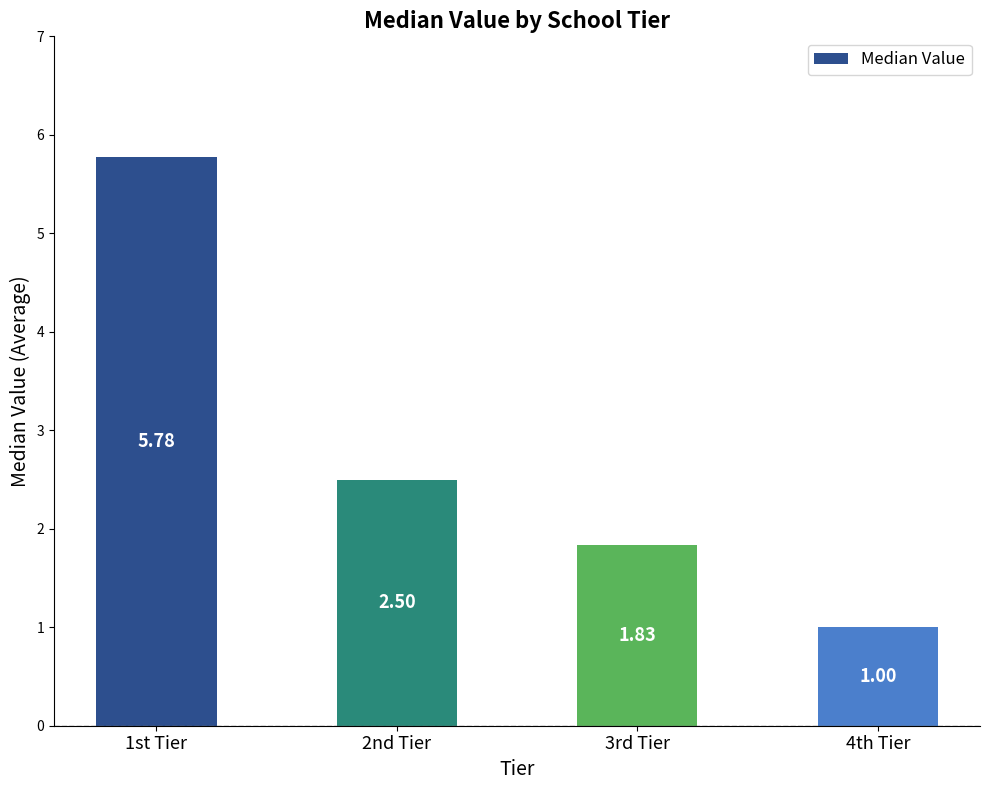

Where does the data first go above 2?

1st Tier